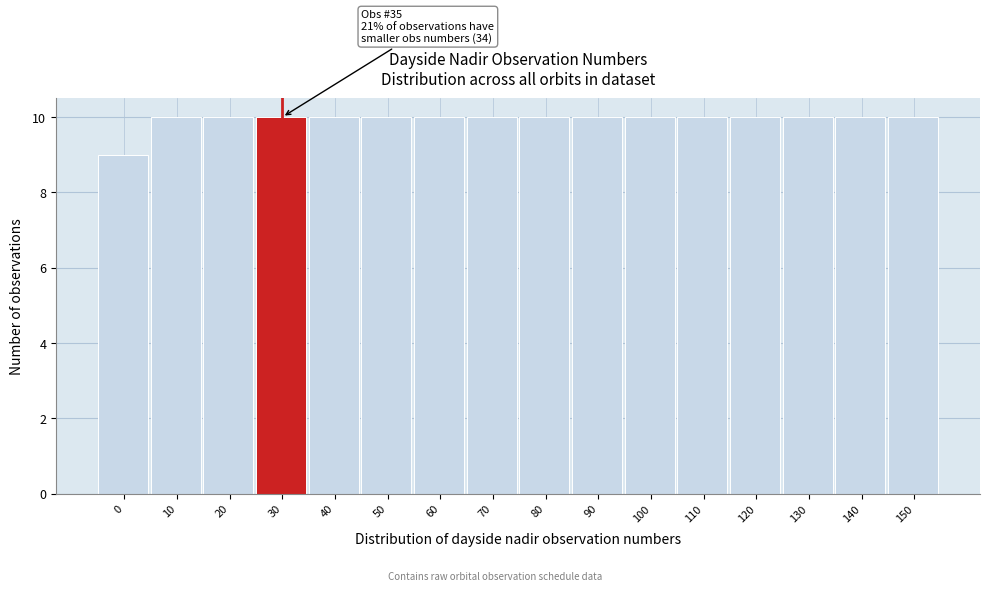

Reading right to left, list all the values displayed in this chart.

150=10	140=10	130=10	120=10	110=10	100=10	90=10	80=10	70=10	60=10	50=10	40=10	30=10	20=10	10=10	0=9